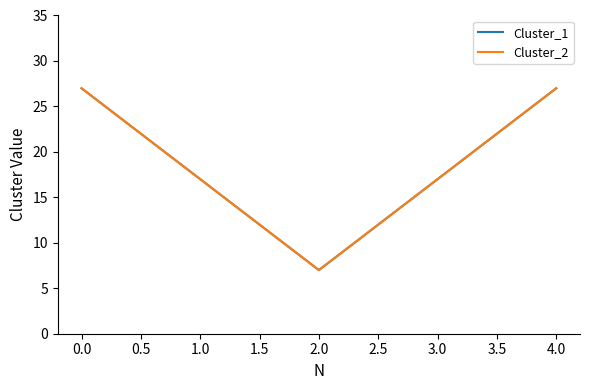

Reading right to left, extract all data points from this chart.

Cluster_1: 27	17	7	17	27
Cluster_2: 27	17	7	17	27